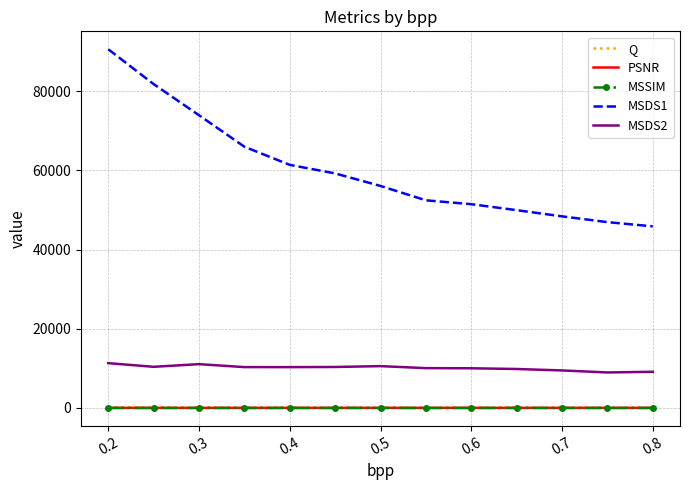

What is the maximum value for MSSIM?

0.8